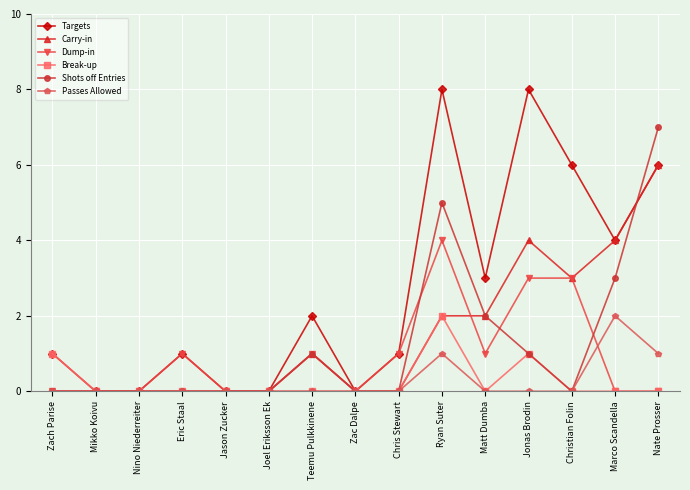

What is the label of the 12th point from the left?

Jonas Brodin